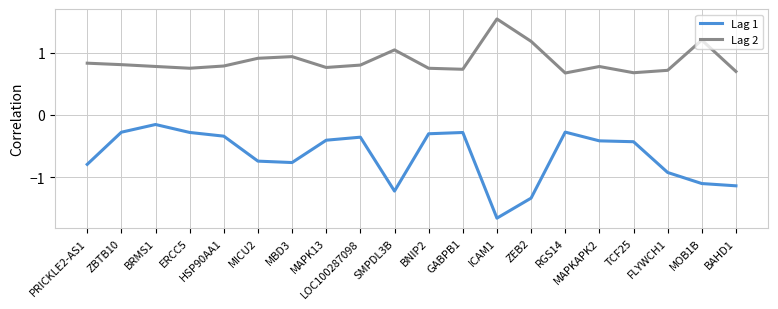

True or false: Lag 2 and Lag 1 cross at least once.

False